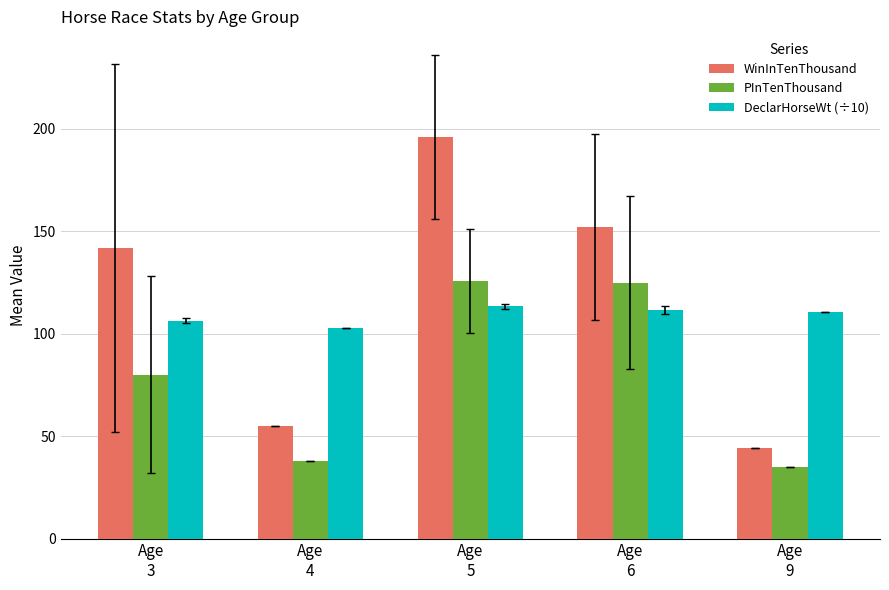

Is the value of DeclarHorseWt (÷10) at Age
6 greater than the value of WinInTenThousand at Age
4?

Yes